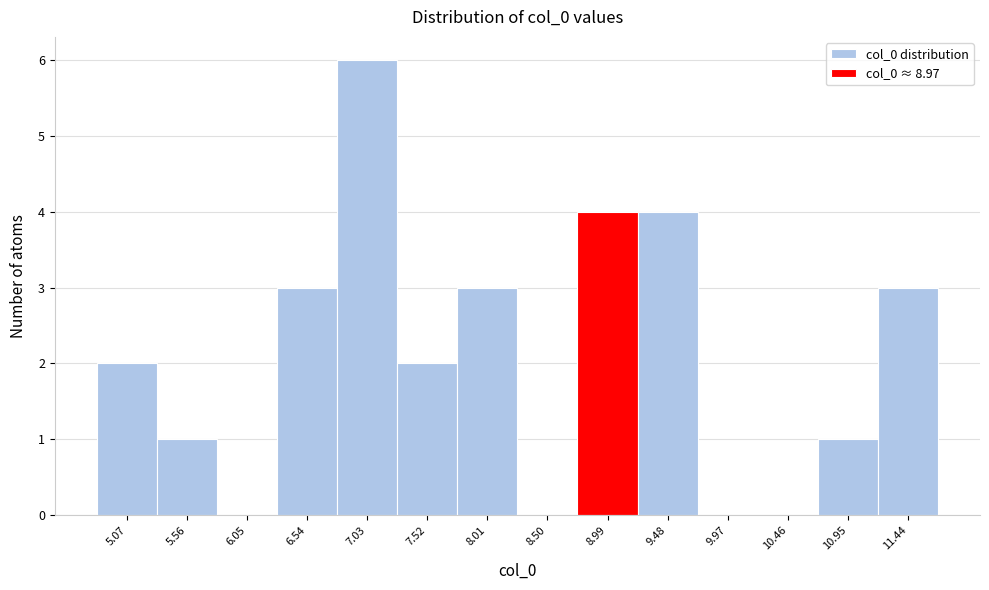

Reading left to right, list every bar in this chart as the range it spans on the x-axis followed by its height. Neither the bar edges nor the heights are printed on the chart, so give them approximately, as read against the axes.

4.80 to 5.30: 2
5.30 to 5.80: 1
5.80 to 6.30: 0
6.30 to 6.80: 3
6.80 to 7.25: 6
7.25 to 7.75: 2
7.75 to 8.25: 3
8.25 to 8.75: 0
8.75 to 9.25: 4
9.25 to 9.70: 4
9.70 to 10.20: 0
10.20 to 10.70: 0
10.70 to 11.20: 1
11.20 to 11.70: 3